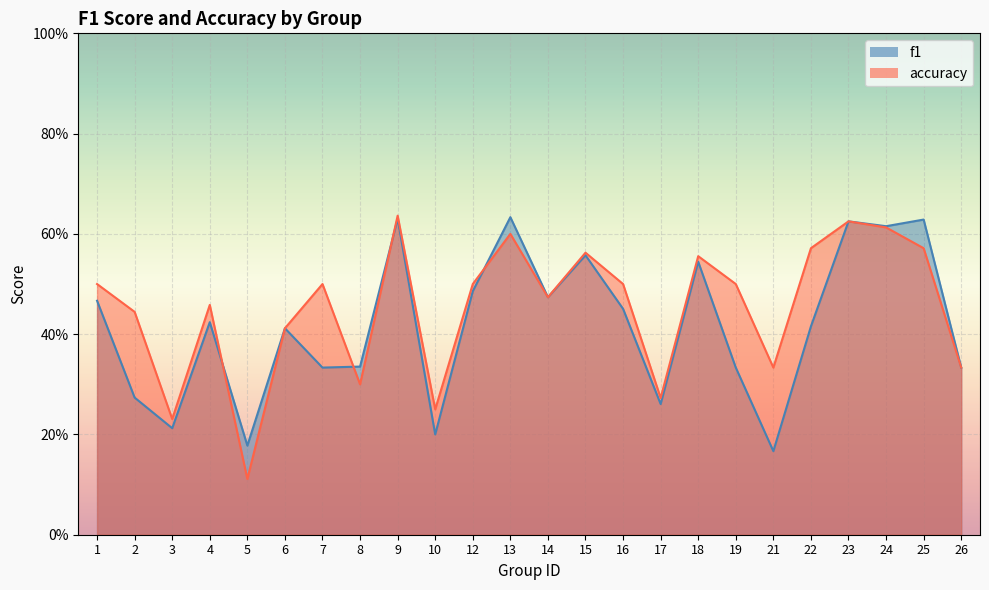

Reading left to right, what are all the values shown in this chart?

f1: 0.5	0.3	0.2	0.4	0.2	0.4	0.3	0.3	0.6	0.2	0.5	0.6	0.5	0.6	0.5	0.3	0.5	0.3	0.2	0.4	0.6	0.6	0.6	0.3
accuracy: 0.5	0.4	0.2	0.5	0.1	0.4	0.5	0.3	0.6	0.2	0.5	0.6	0.5	0.6	0.5	0.3	0.6	0.5	0.3	0.6	0.6	0.6	0.6	0.3